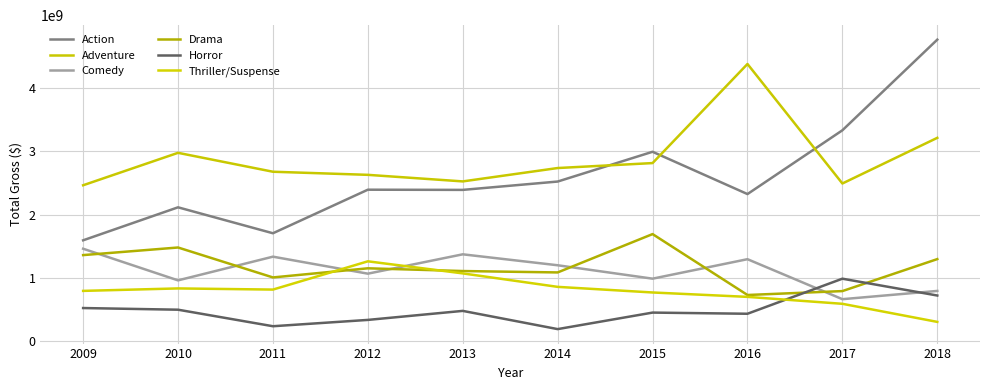

The value of Thriller/Suspense at 2017 is 830691319. True or false?

False